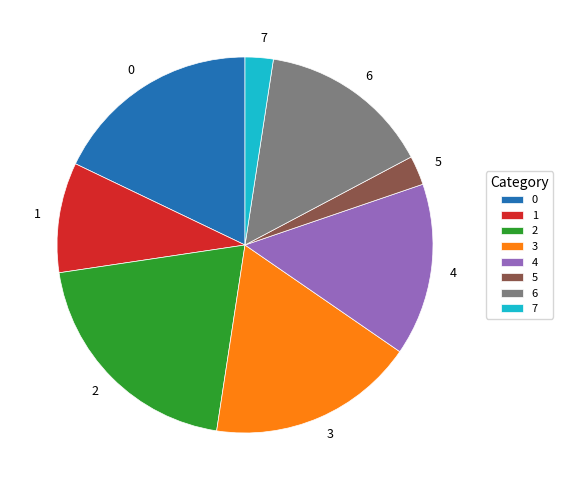

Does 1 represent more than half of the total?

No